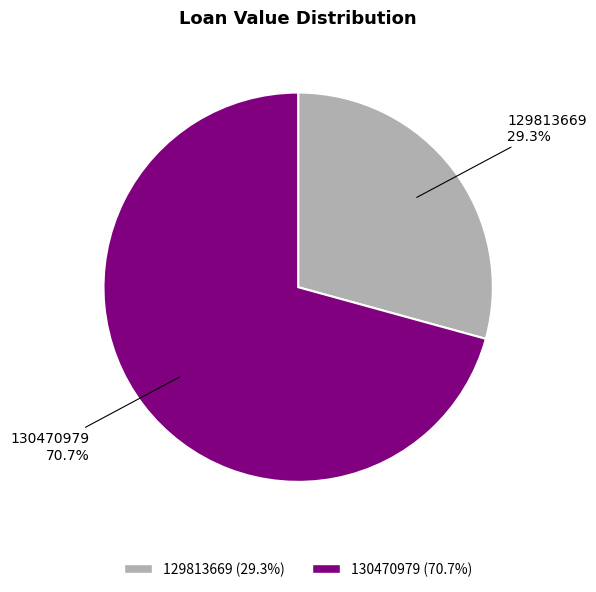

Which slice is the smallest?

129813669